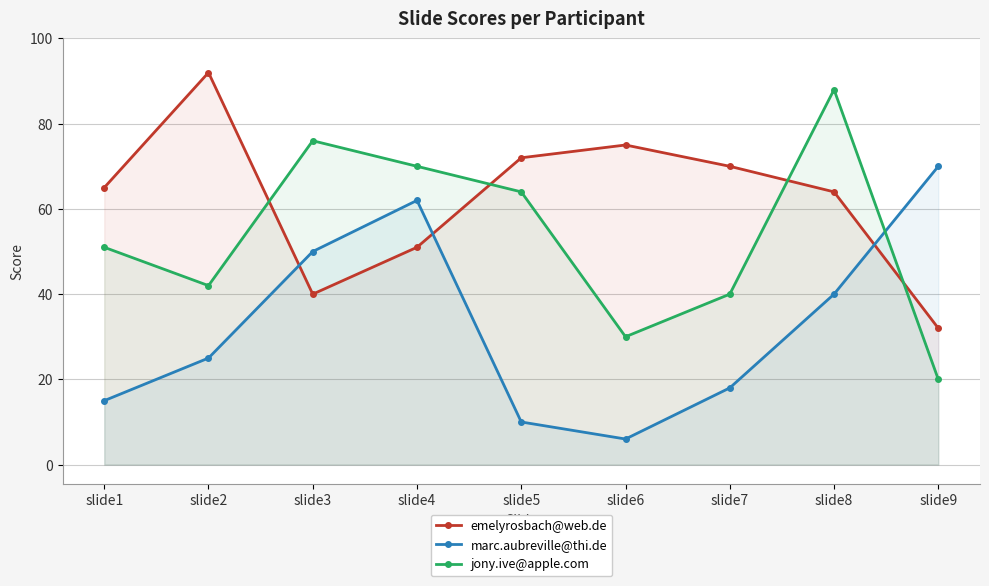

Reading left to right, what are all the values shown in this chart?

emelyrosbach@web.de: slide1=65	slide2=92	slide3=40	slide4=51	slide5=72	slide6=75	slide7=70	slide8=64	slide9=32
marc.aubreville@thi.de: slide1=15	slide2=25	slide3=50	slide4=62	slide5=10	slide6=6	slide7=18	slide8=40	slide9=70
jony.ive@apple.com: slide1=51	slide2=42	slide3=76	slide4=70	slide5=64	slide6=30	slide7=40	slide8=88	slide9=20